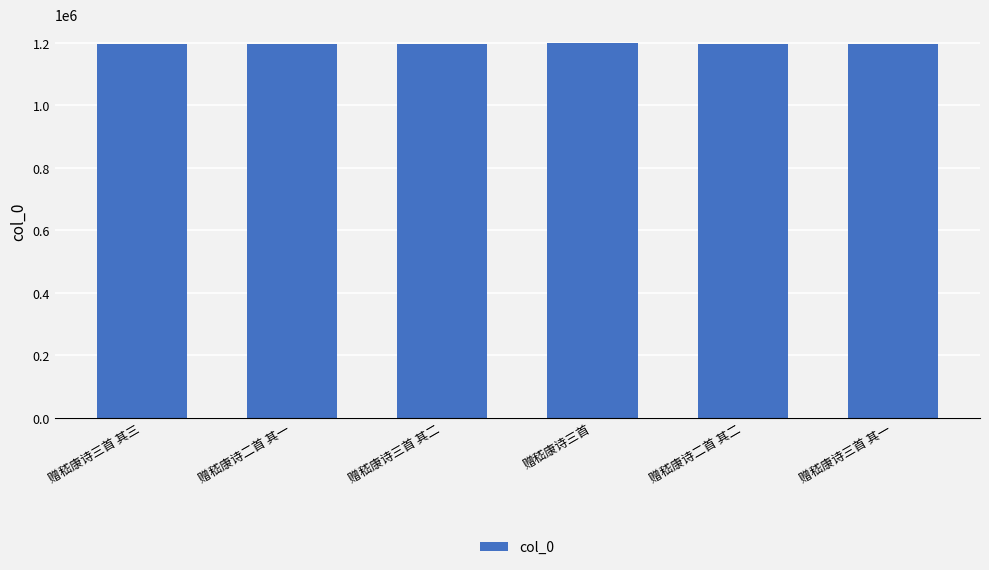

What is the minimum value shown in the chart?

1198019